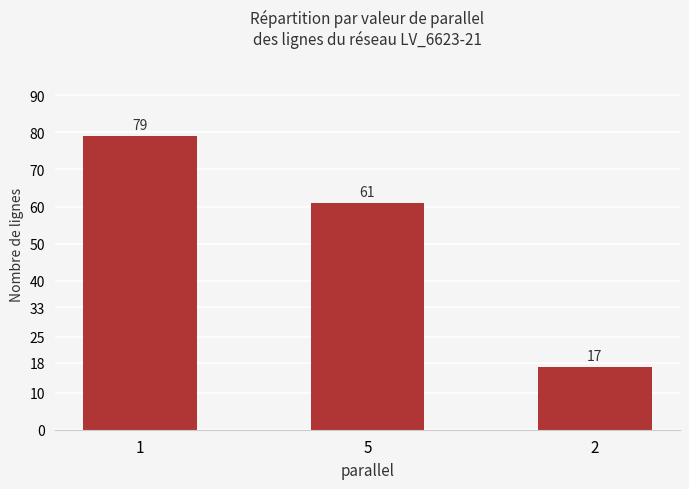

What is the difference between the values at 1 and 5?

18